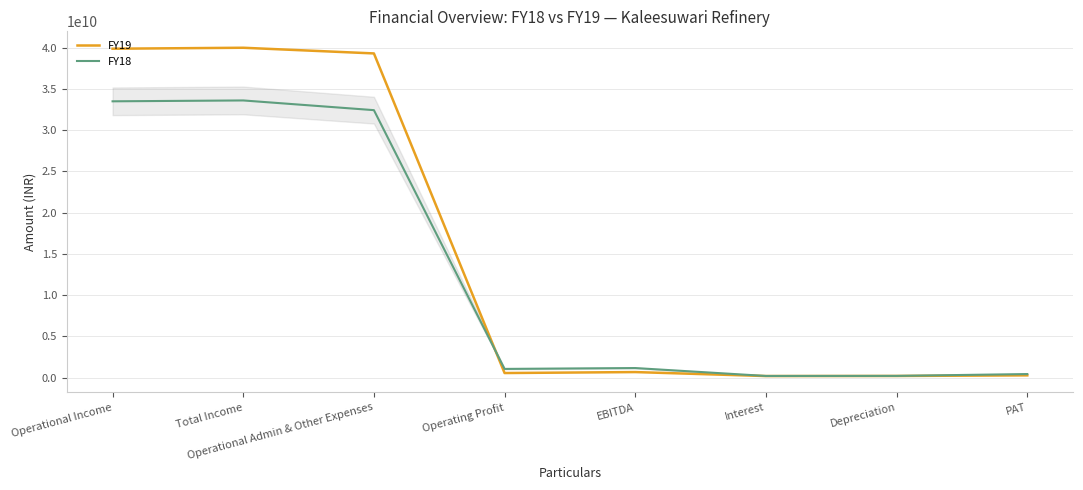

What is the label of the 1st point from the left?

Operational Income